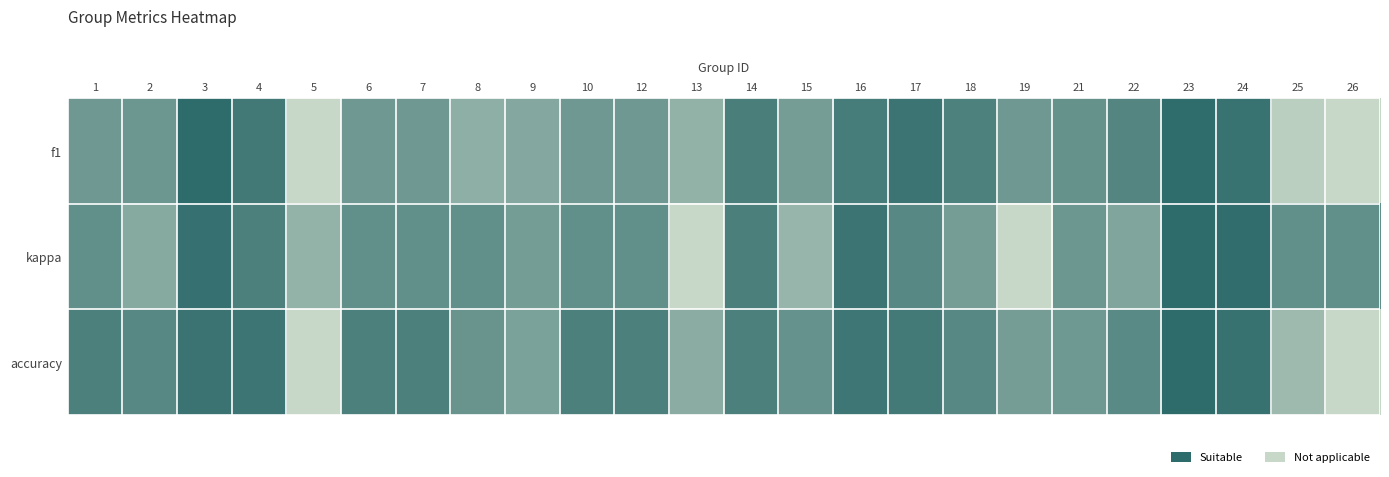

At which category is the sum across all series the highest?

23